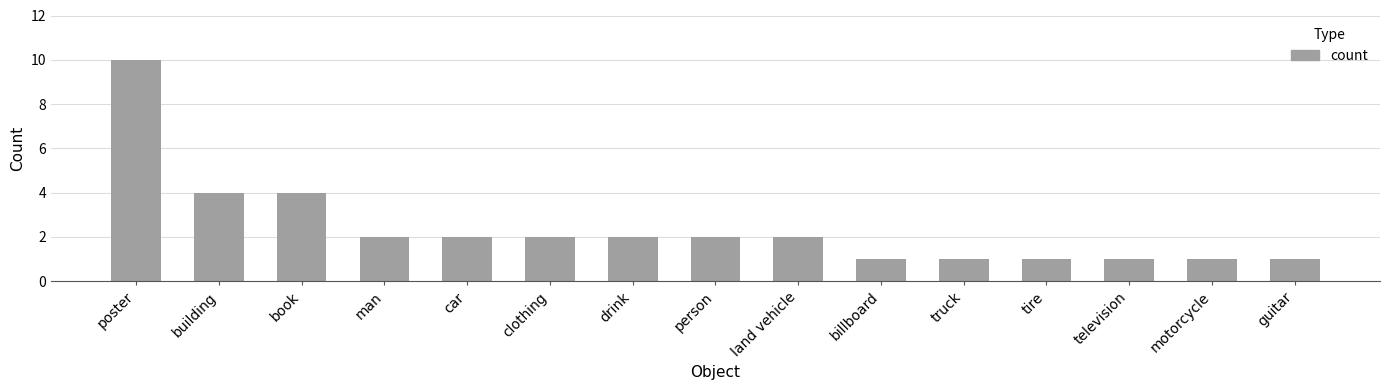

What value does the data have at poster?

10